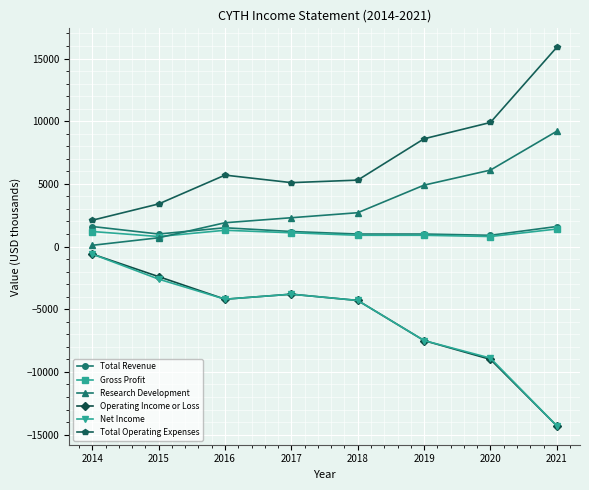

Is the value of Operating Income or Loss at 2017 greater than the value of Net Income at 2015?

No